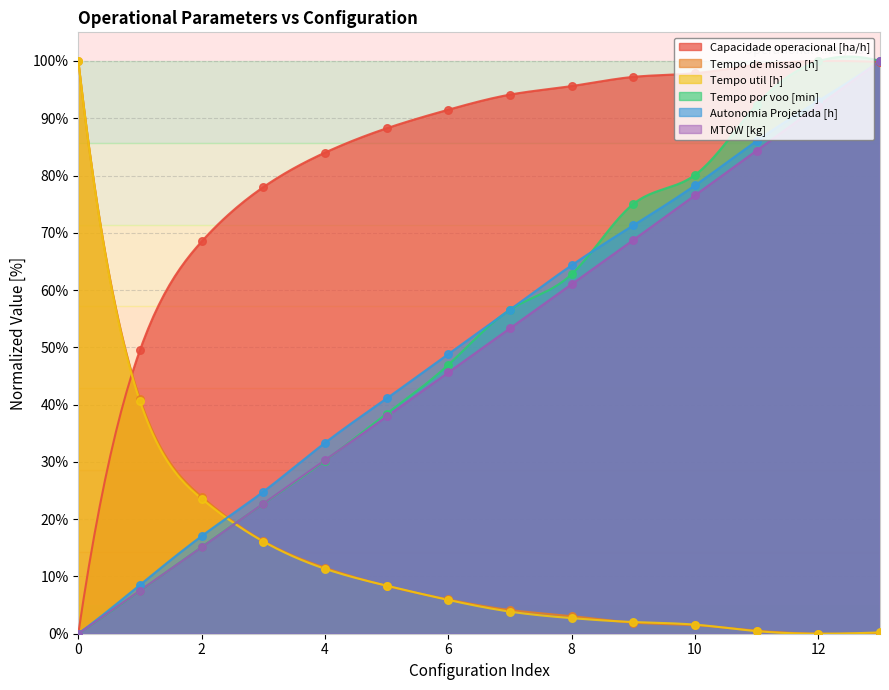

At how many categories does at least one series exceed 1?

300